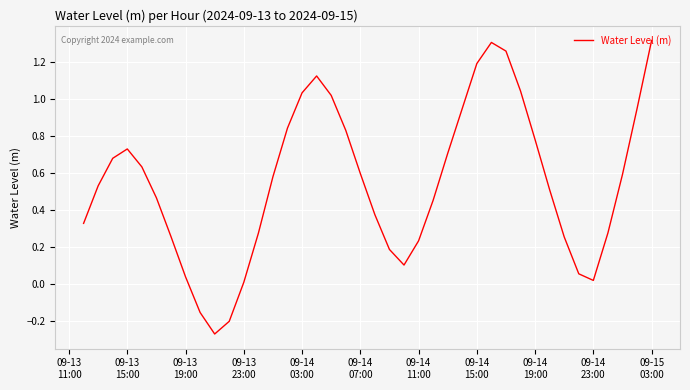

What is the average value?

0.5